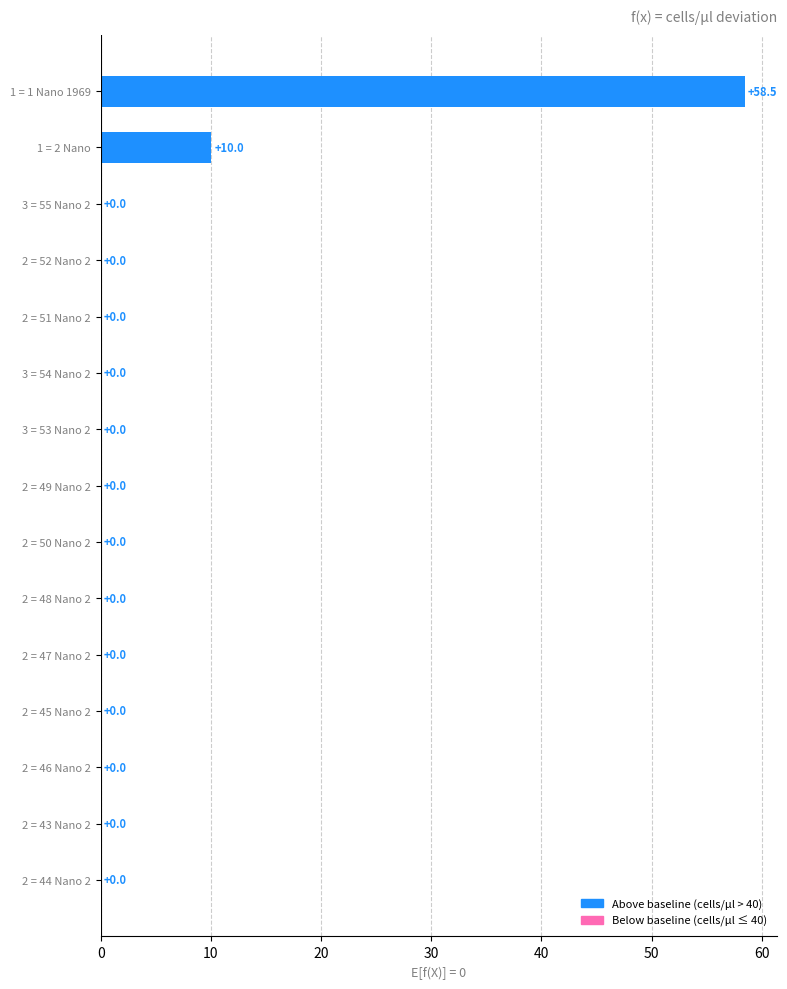

At which label is the value closest to 29?

1 = 2 Nano